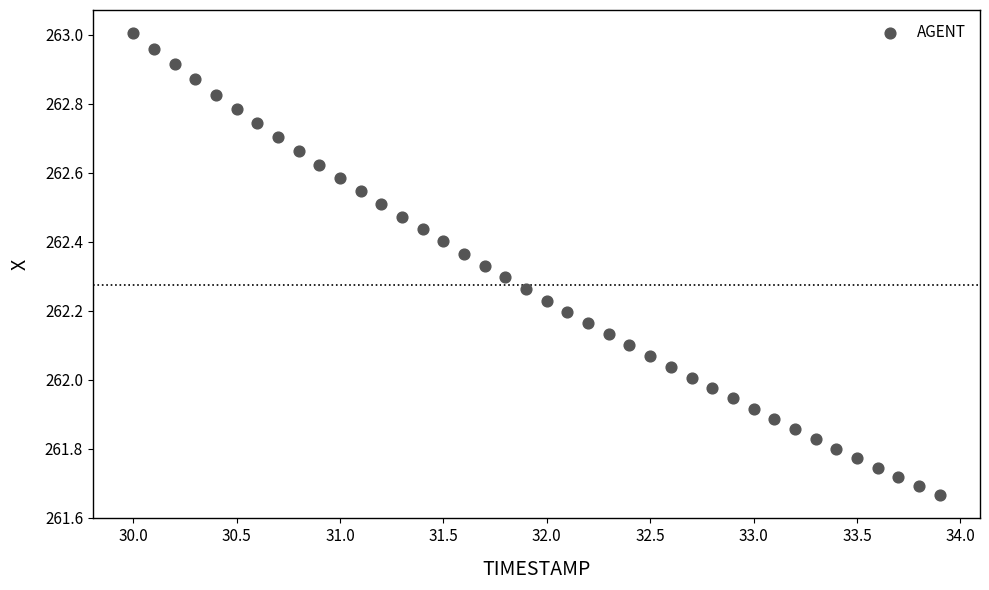

What is the range of Y values (max minus min)?

1.3